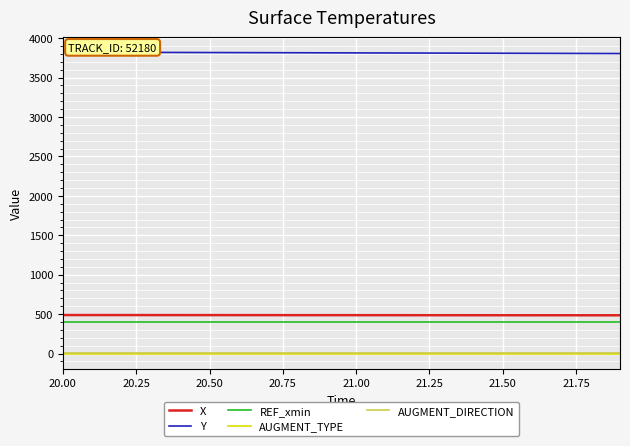

True or false: Y and REF_xmin intersect in this chart.

False